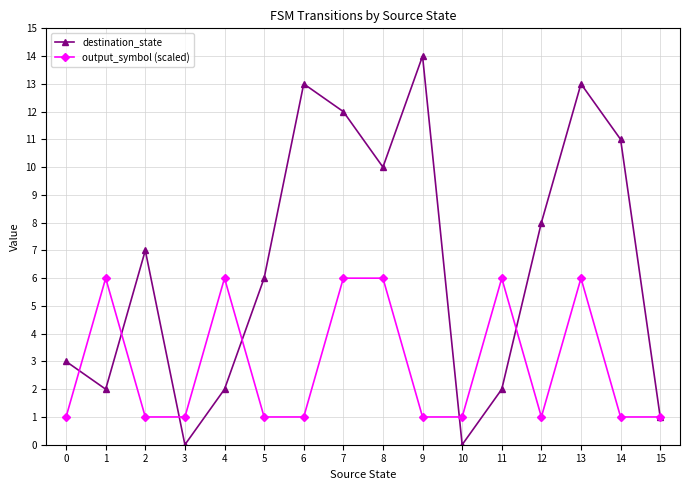

Count the number of data series in this chart.

2